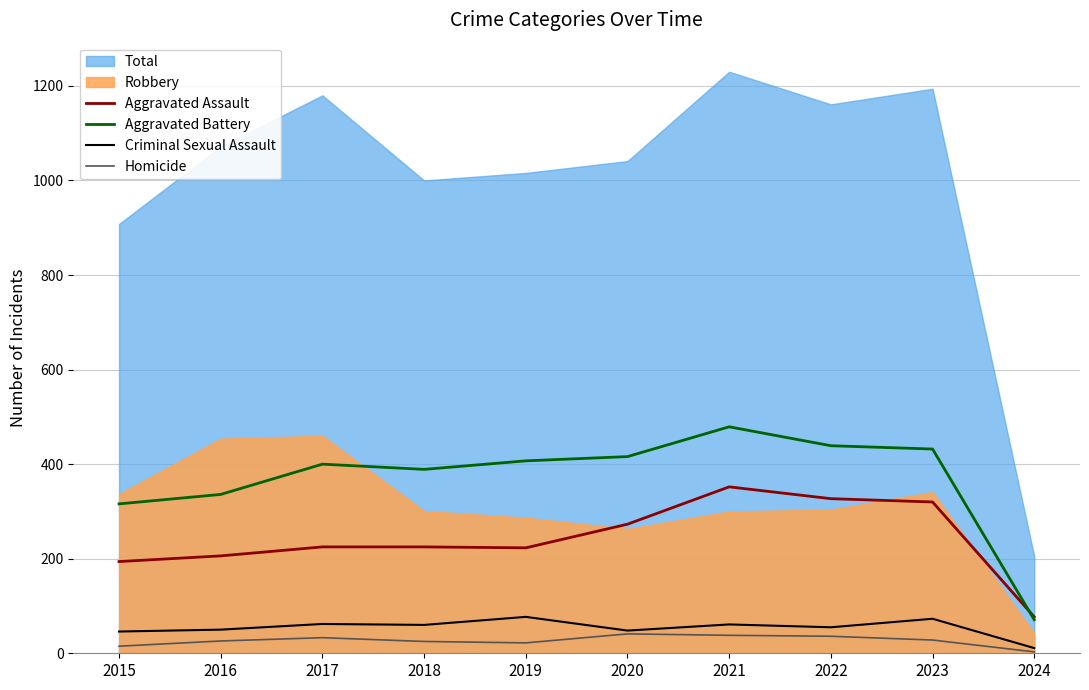

At how many categories does at least one series exceed 452?

1